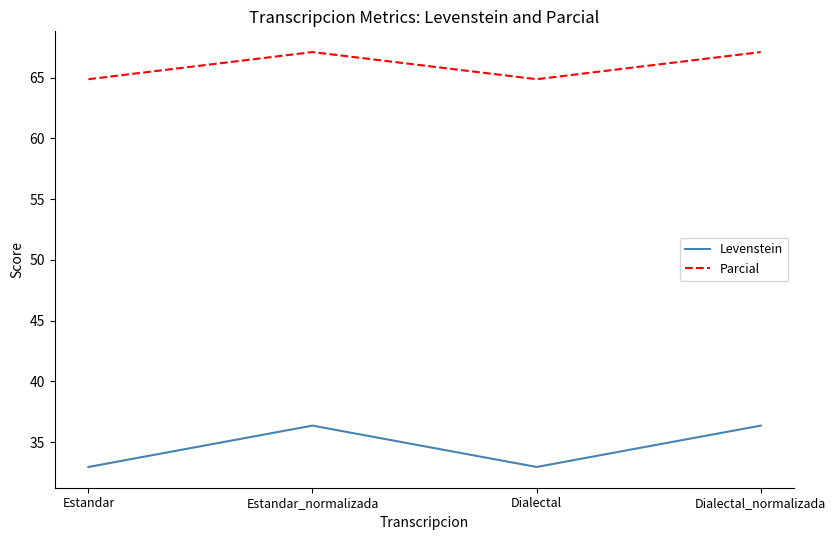

Does the chart have visible grid lines?

No